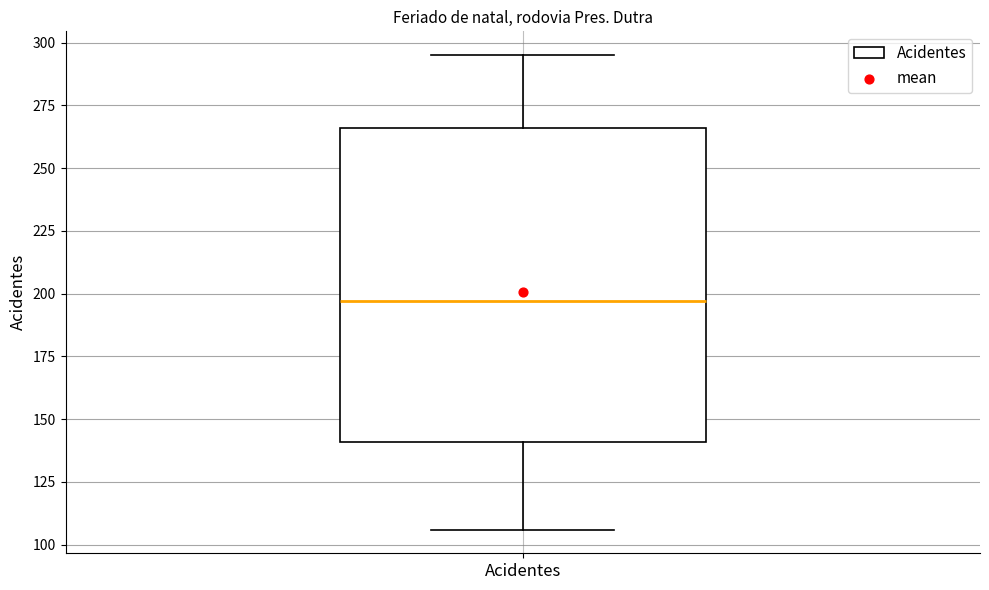

Transcribe this box plot: give where the median line is, the range the box spans, and where the two whiskers end, as read against the y-axis. The values are not printed on the chart, so give them approximately, as read against the axis.

median 195, box 140 to 265, whiskers 105 to 295